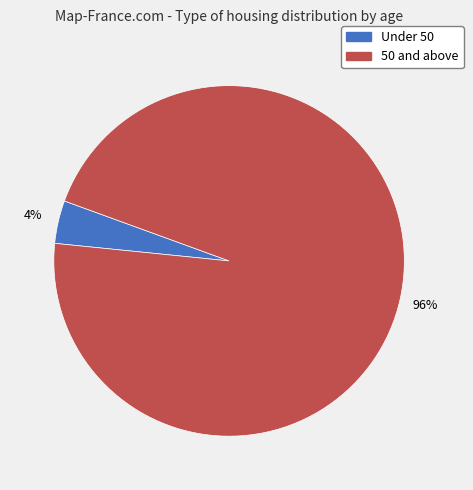

To the nearest percent, what is the difference between the largest and smallest slice percentages?

92%